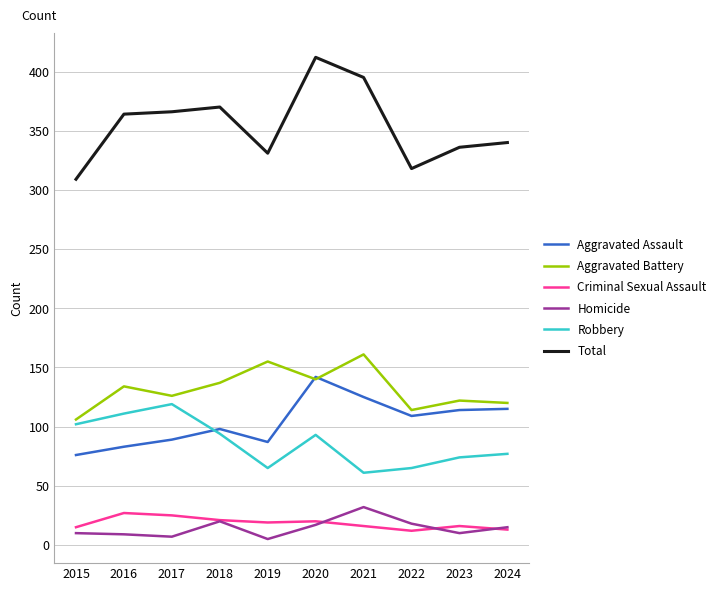

In Robbery, how many points are higher than both neighbors (excluding endpoints)?

2